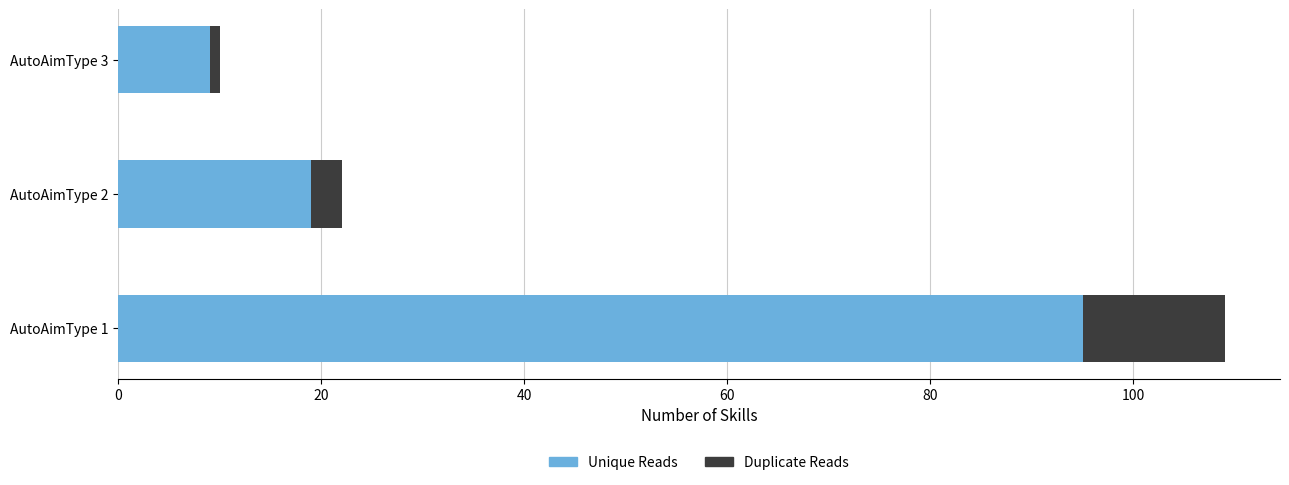

How many Unique Reads values are between 9 and 95?

3